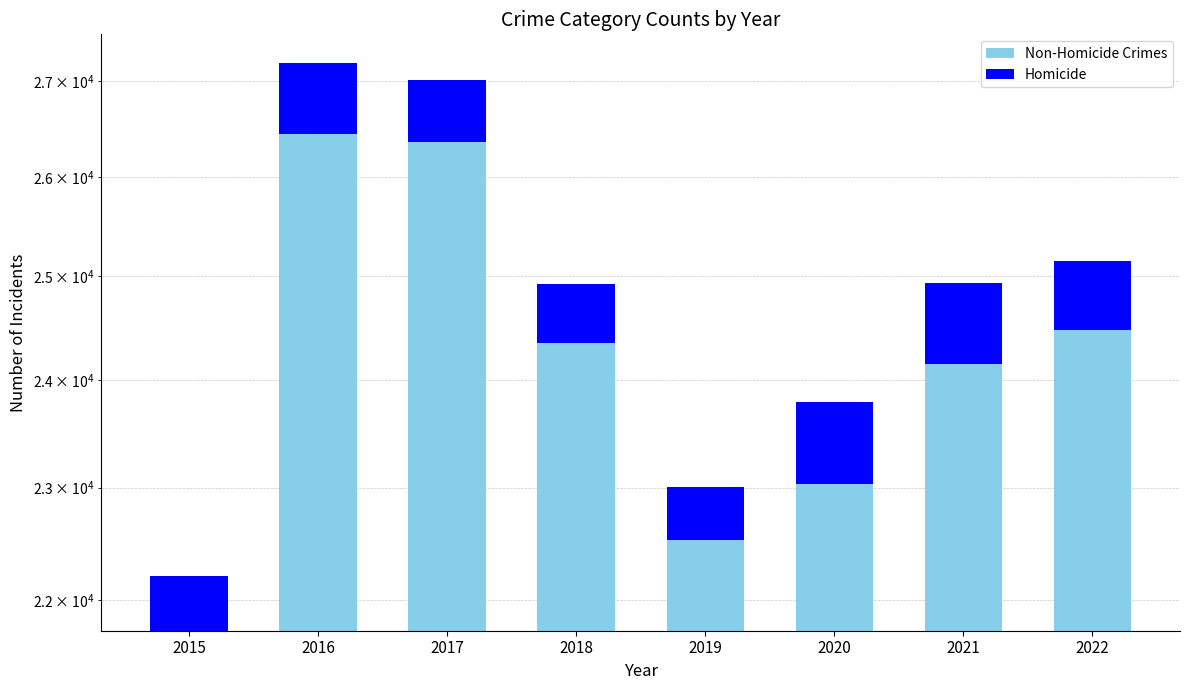

What is the highest value of the Homicide series?

783